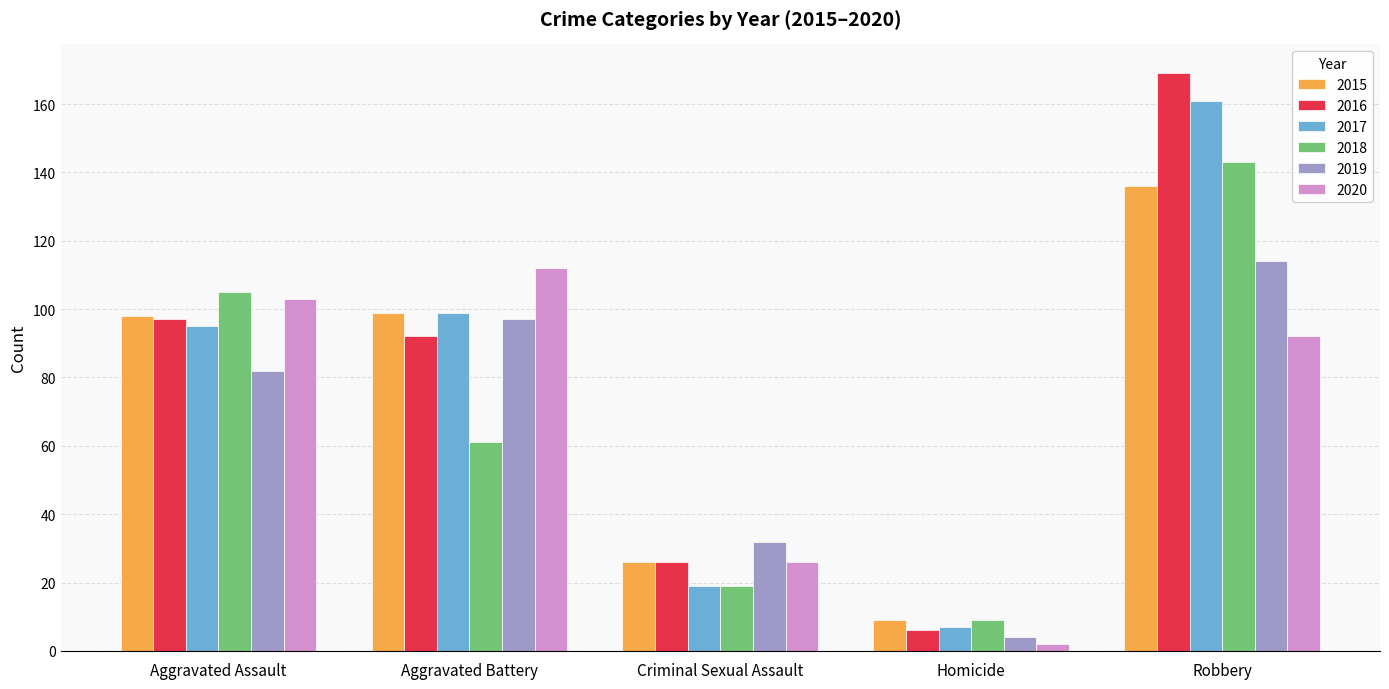

Between Aggravated Battery and Robbery, which series saw the biggest shift?

2018